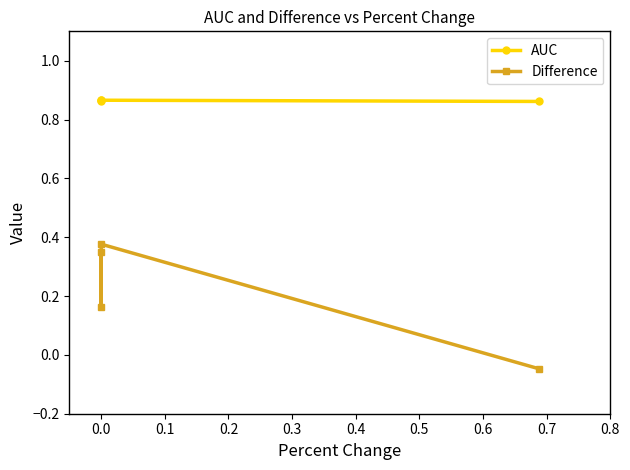

What are all the series names shown in the legend?

AUC, Difference